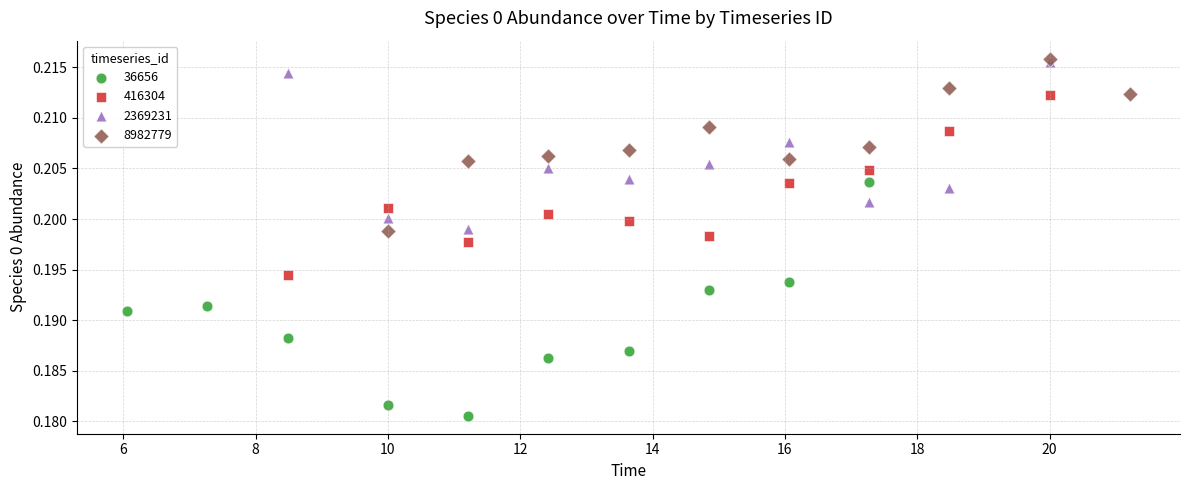

Which series has the widest spread of Y values?

36656